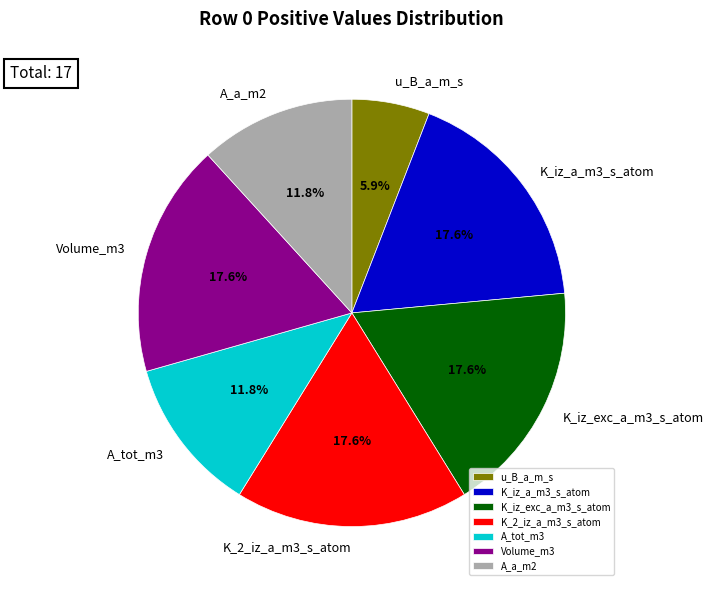

Is there any slice that represents more than half of the pie?

No